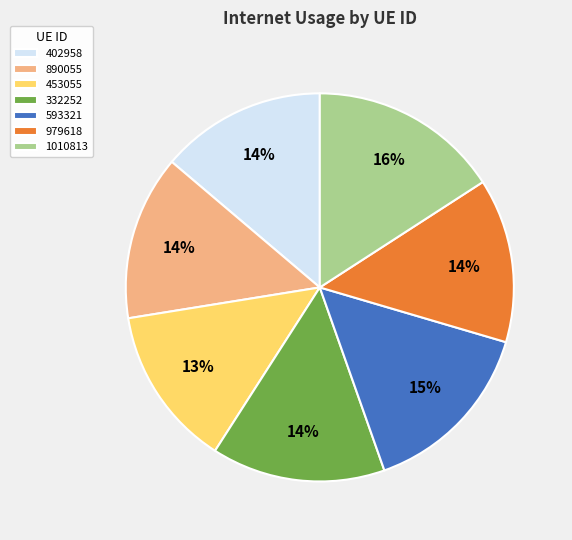

Does 453055 represent more than half of the total?

No